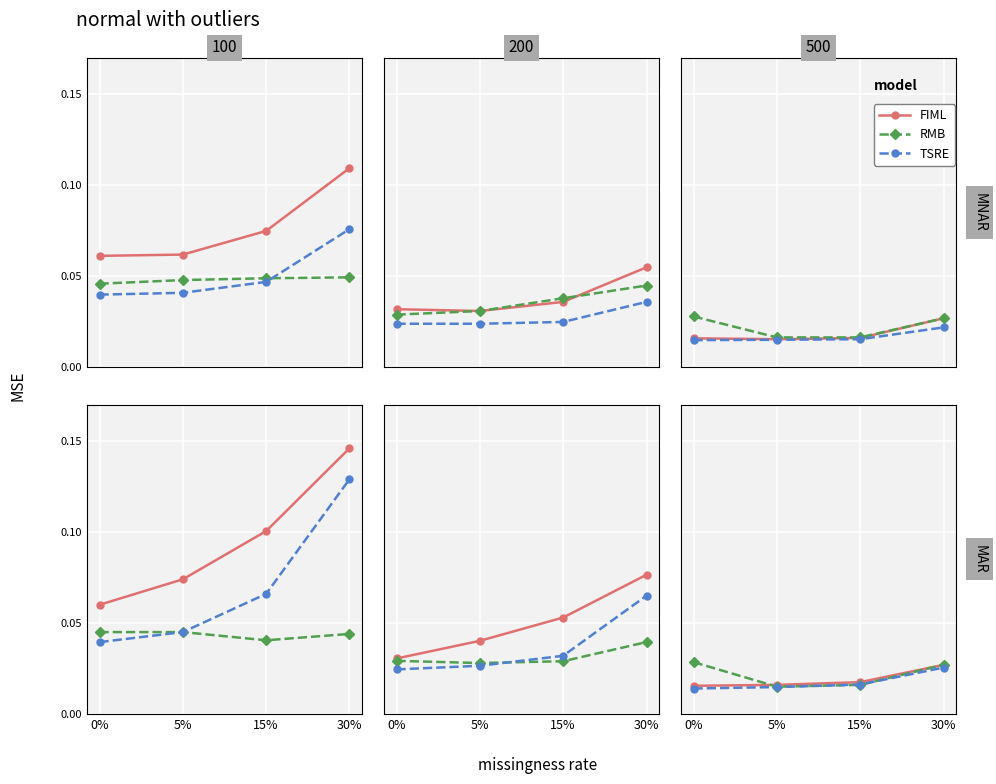

After their last crossing, which series has the higher values: RMB or FIML?

FIML